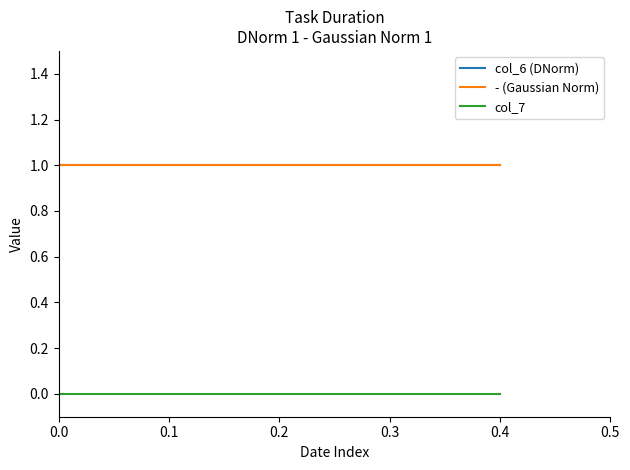

Does the chart have visible grid lines?

No